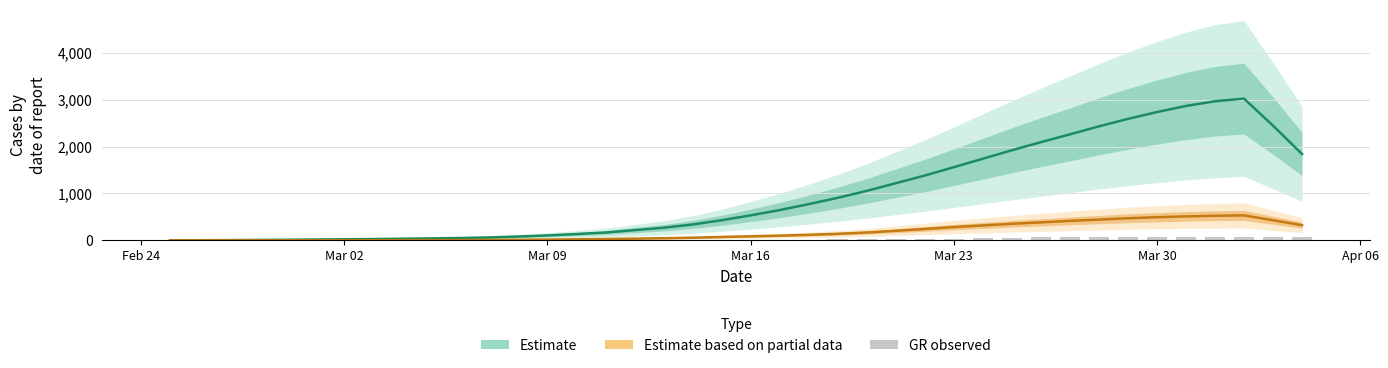

Reading left to right, extract all data points from this chart.

CH (estimate): 0.6	3.2	6.2	9.4	13.6	18.6	23.2	28.2	35.6	42.4	51.0	62.4	82.4	105.6	135.0	167.4	218.8	269.8	338.8	429.6	533.6	646.2	772.8	908.0	1055.4	1218.8	1383.0	1561.0	1741.0	1921.6	2094.8	2261.0	2431.6	2591.2	2736.6	2866.8	2967.4	3024.0	2446.4	1841.6
GE (partial estimate): 0.4	0.8	1.4	2.0	2.4	3.0	3.4	3.8	4.6	5.4	6.4	9.0	12.6	17.2	22.4	29.6	37.4	46.0	57.0	72.6	86.6	101.2	118.4	140.2	168.2	204.8	243.0	283.8	319.4	353.4	384.2	416.0	443.4	472.6	494.0	511.6	525.2	533.2	429.6	324.0
GR (reported): 0.0	0.0	0.0	6.0	0.0	0.0	0.0	0.0	0.0	0.0	0.0	0.0	0.0	0.0	0.0	0.0	0.0	0.0	7.0	0.0	11.0	11.0	17.0	22.0	30.0	30.0	33.0	37.0	51.0	59.0	70.0	76.0	82.0	82.0	76.0	78.0	81.0	82.0	71.0	72.0